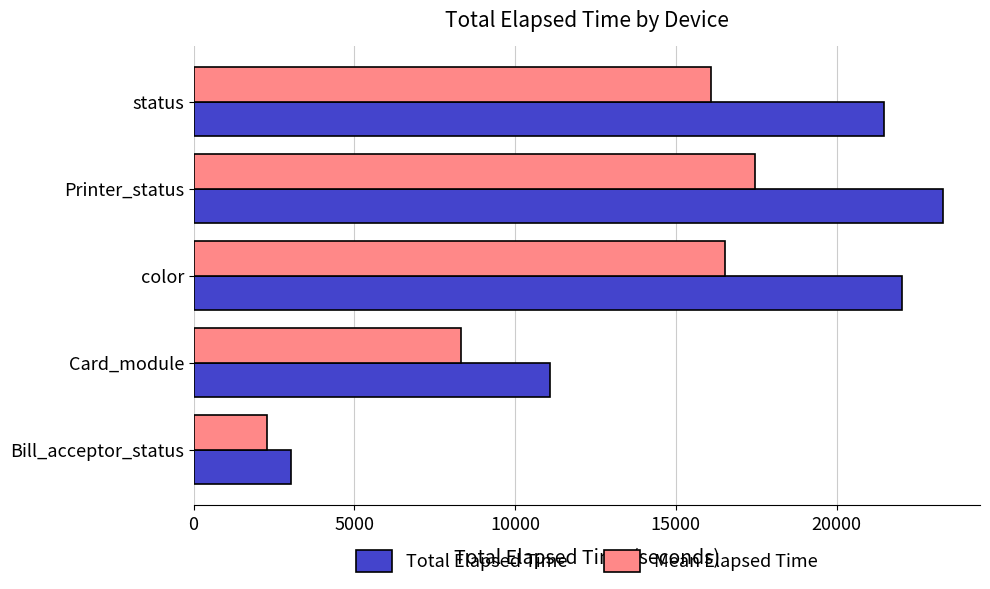

What is the sum of the Total Elapsed Time values at Card_module and Printer_status?

34378